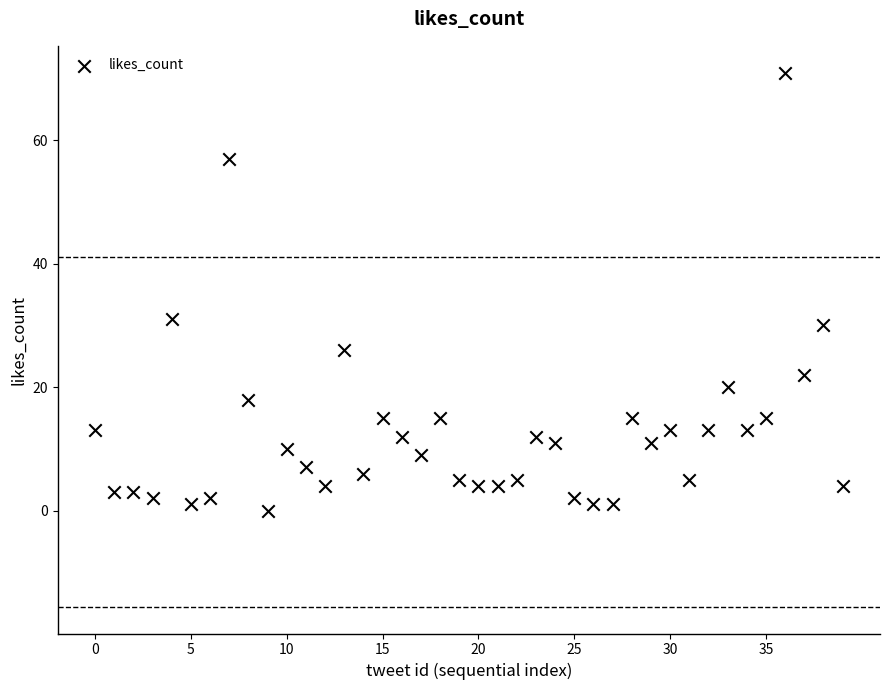

What Y value in the scatter plot is closest to 35?

31